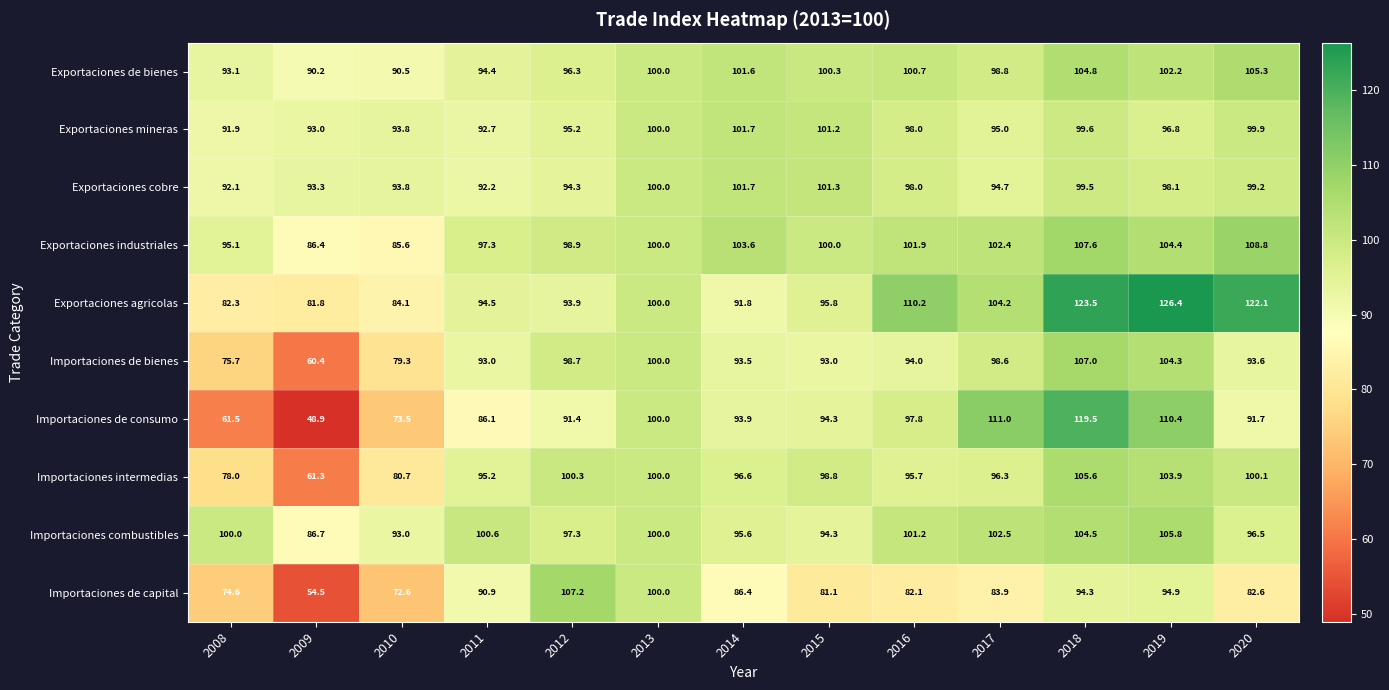

Which series has the largest total across all categories?

Exportaciones agricolas